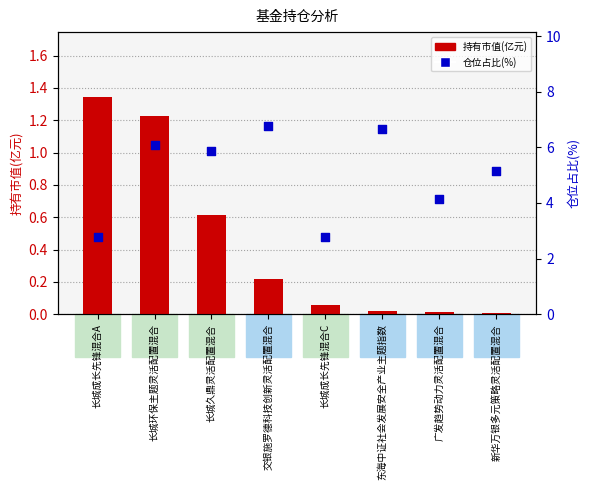

At which category is the sum across all series the highest?

长城环保主题灵活配置混合